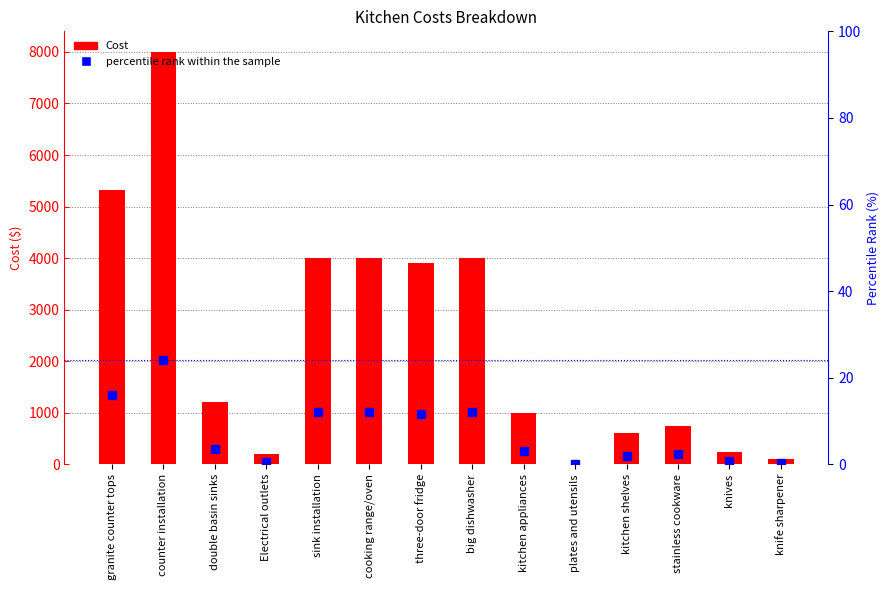

At which category does the chart reach its peak across all series?

counter installation